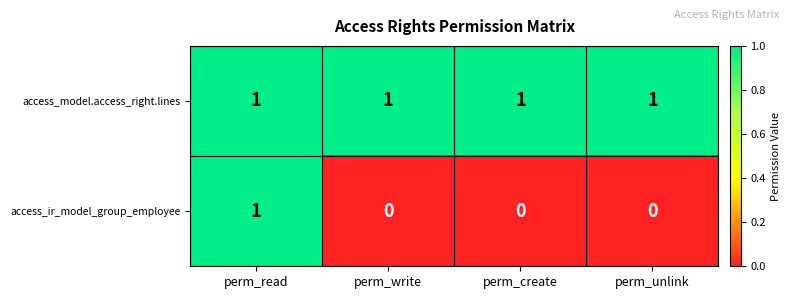

At which category is the sum across all series the highest?

perm_read